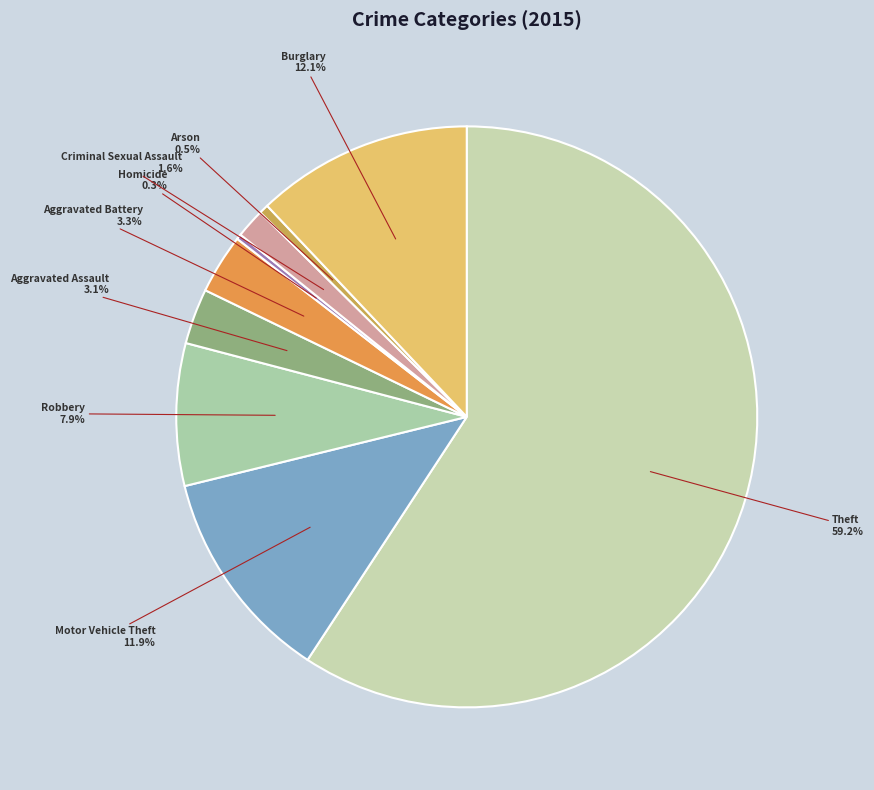

Is the sum of Homicide and Motor Vehicle Theft greater than half?

No